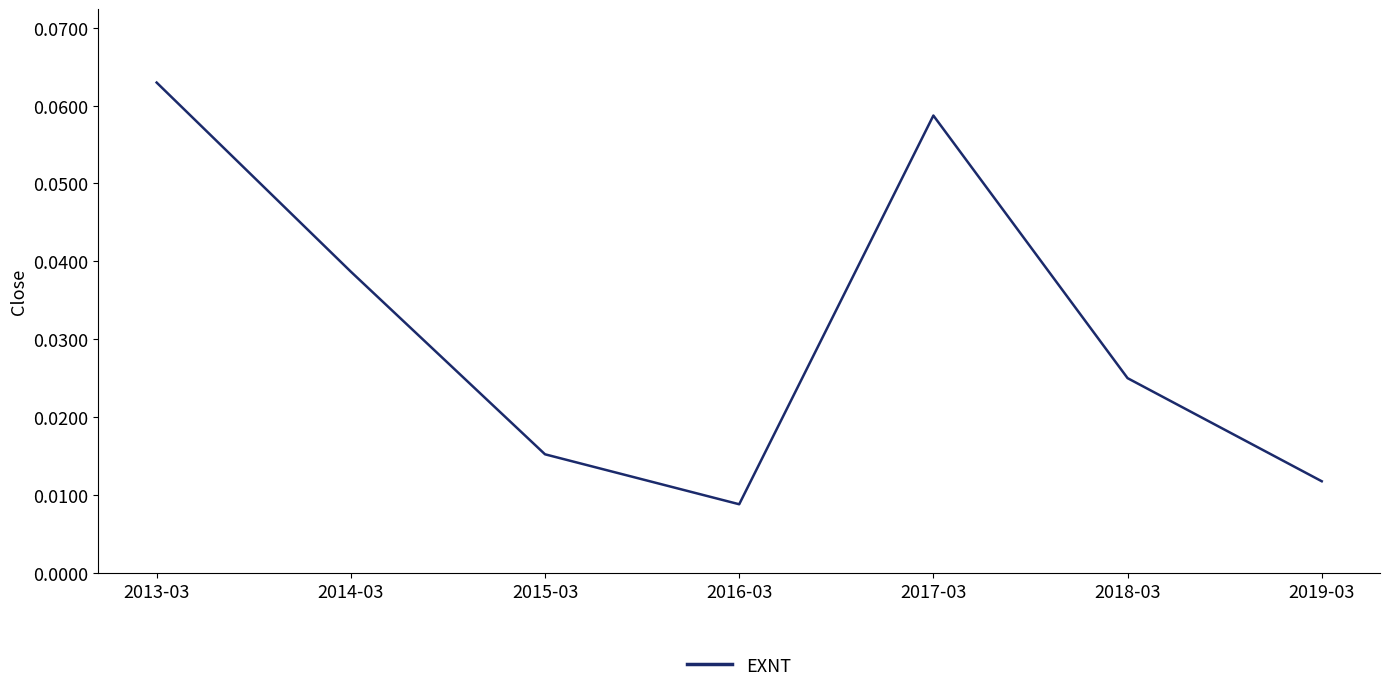

The chart shows a value of 0.0 at 2017-03. True or false?

False